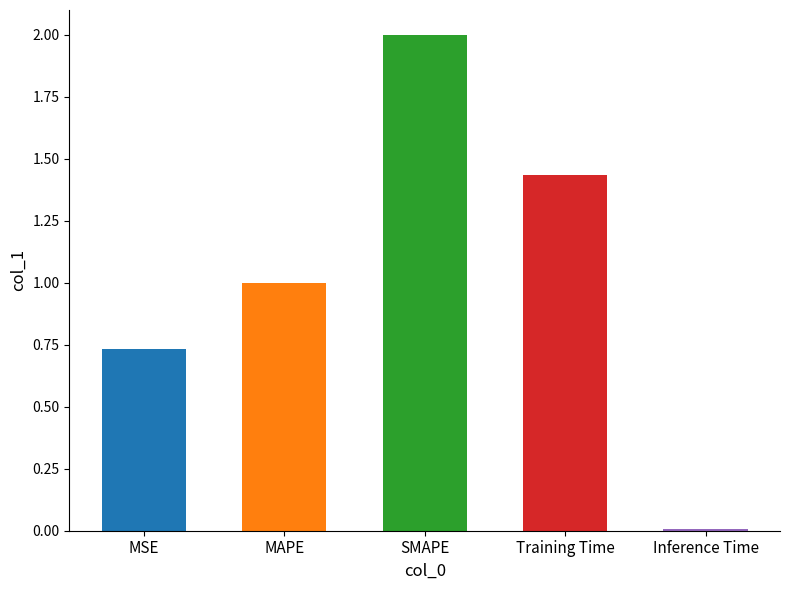

Reading left to right, list all the values displayed in this chart.

0.7	1.0	2.0	1.4	0.0